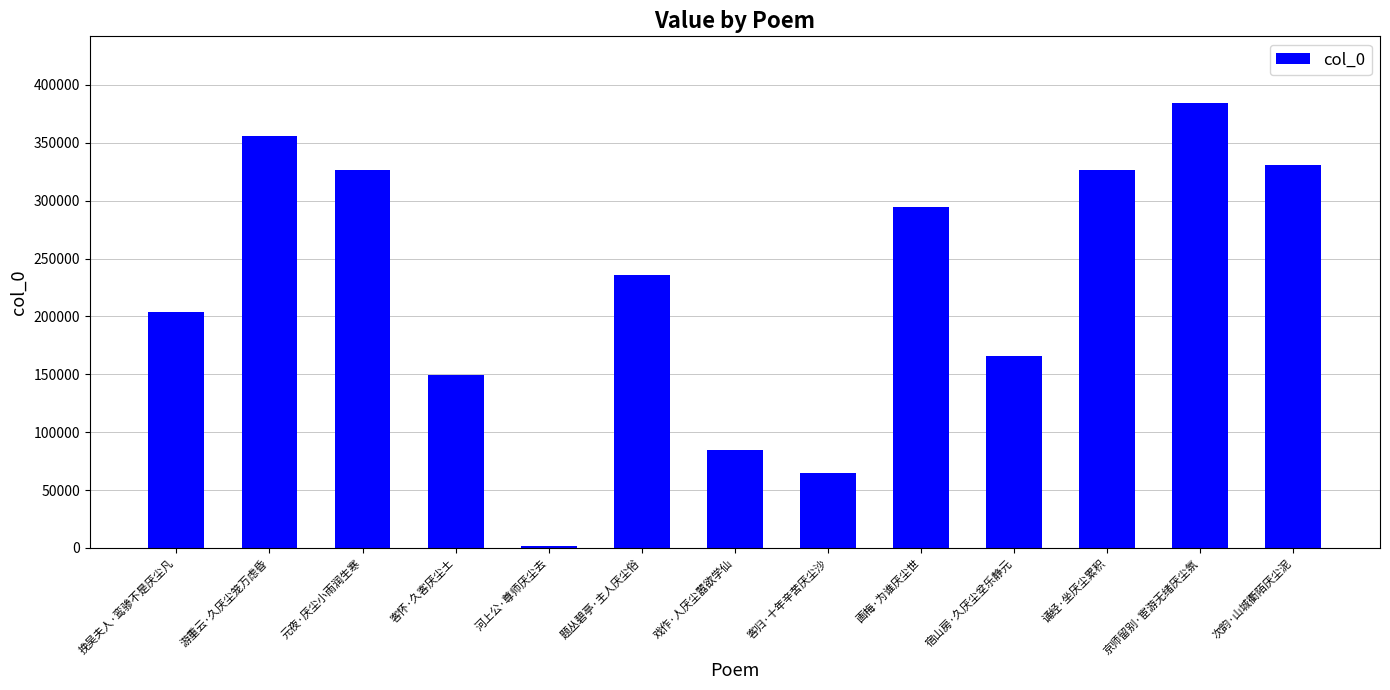

What is the difference between the second highest and minimum values?

354123